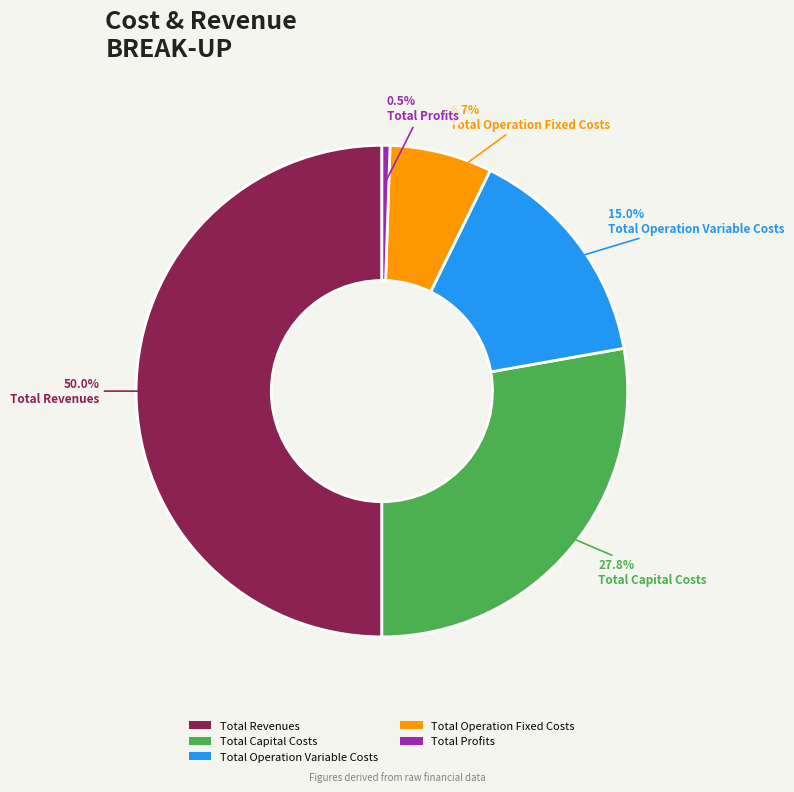

Does Total Operation Variable Costs represent more than half of the total?

No